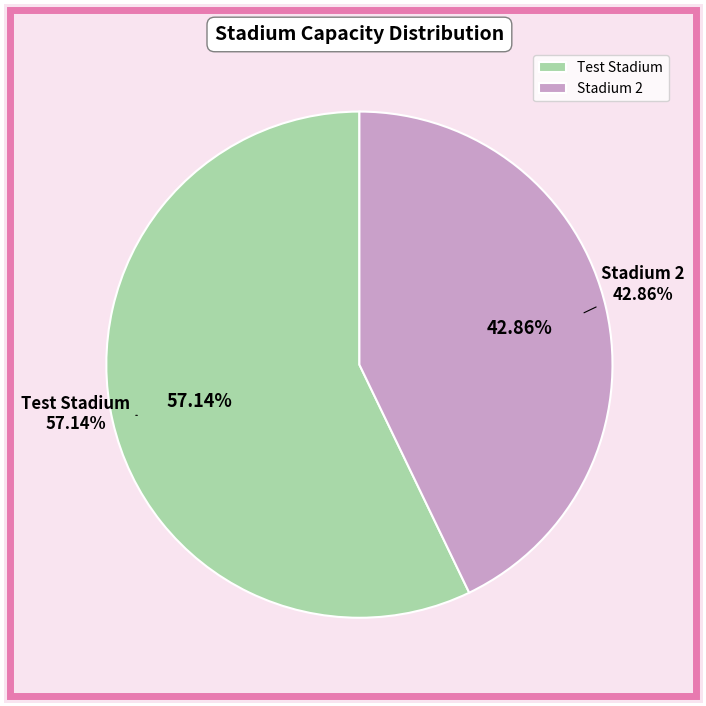

Rank the categories by value from lowest to highest.

Stadium 2, Test Stadium